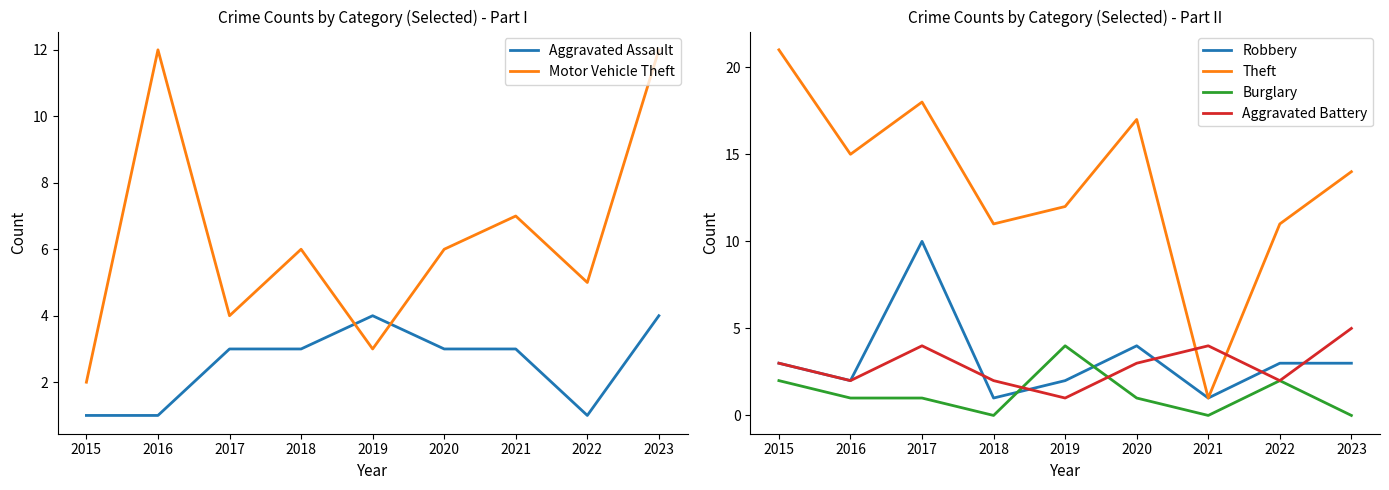

At how many categories does at least one series exceed 18?

1